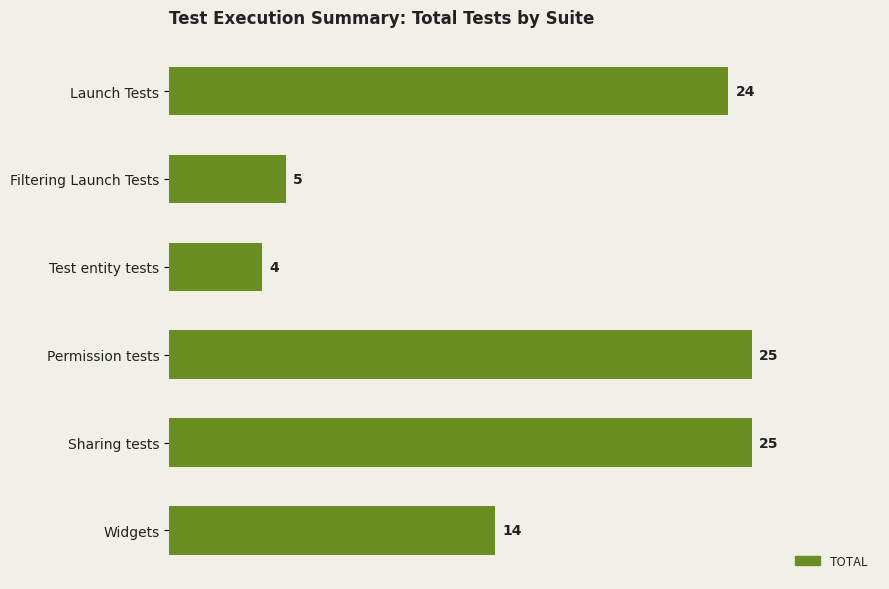

What is the sum of all values?

97